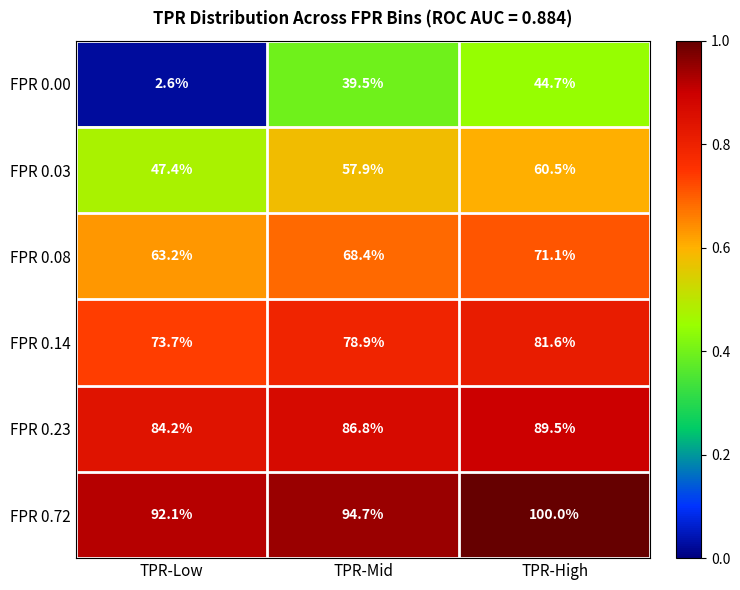

What is the average value of the FPR 0.23 series?

86.8